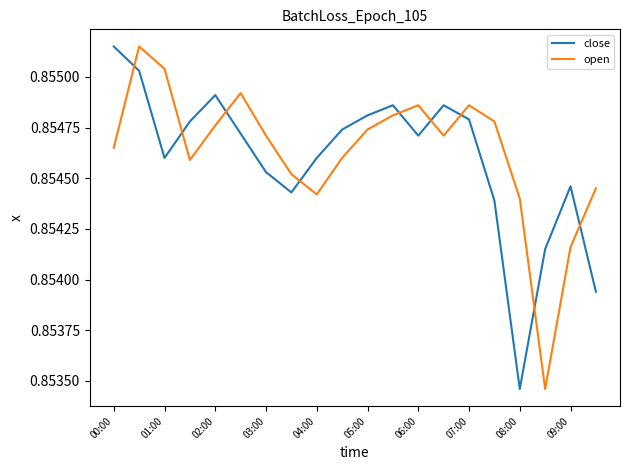

How many intersections are there between open and close?

9